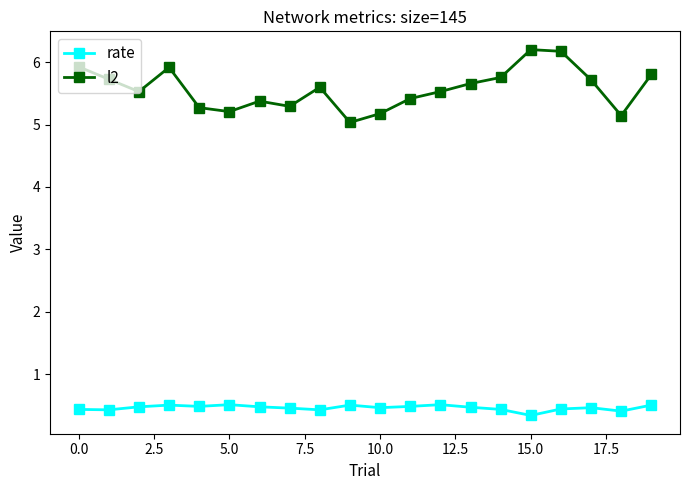

Count the number of categories in the chart.

20